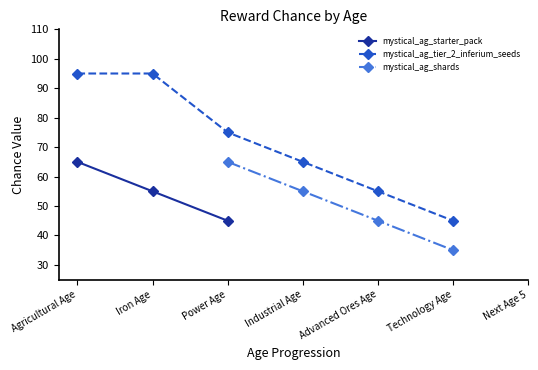

The value of mystical_ag_starter_pack at Iron Age is 86. True or false?

False